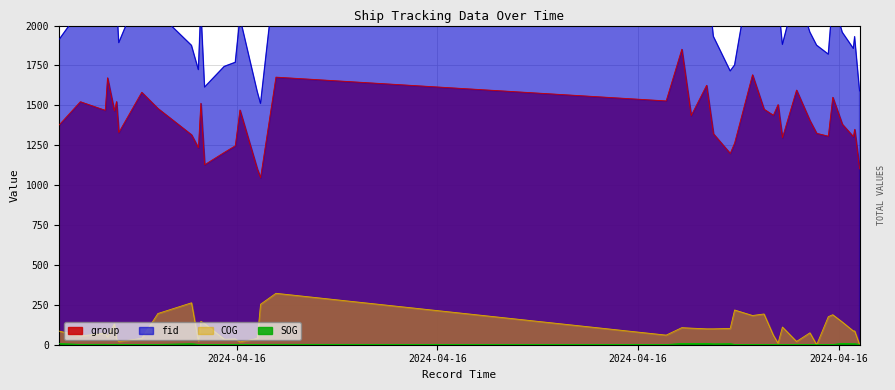

Which series changed the most between 2024-04-16 01:39:11 and 2024-04-16 19:43:53?

fid